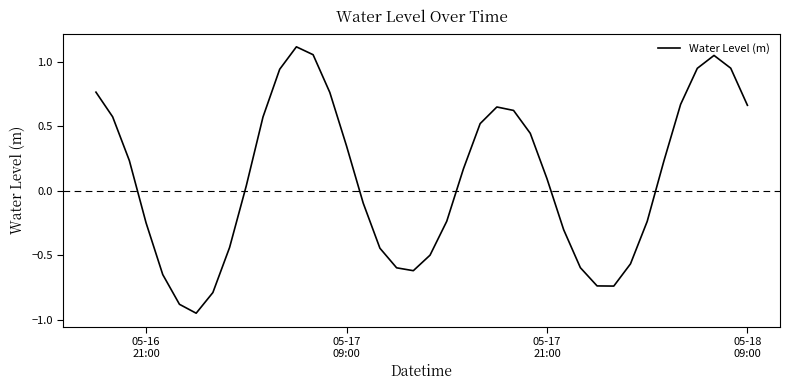

What is the difference between the maximum and minimum values?

2.1